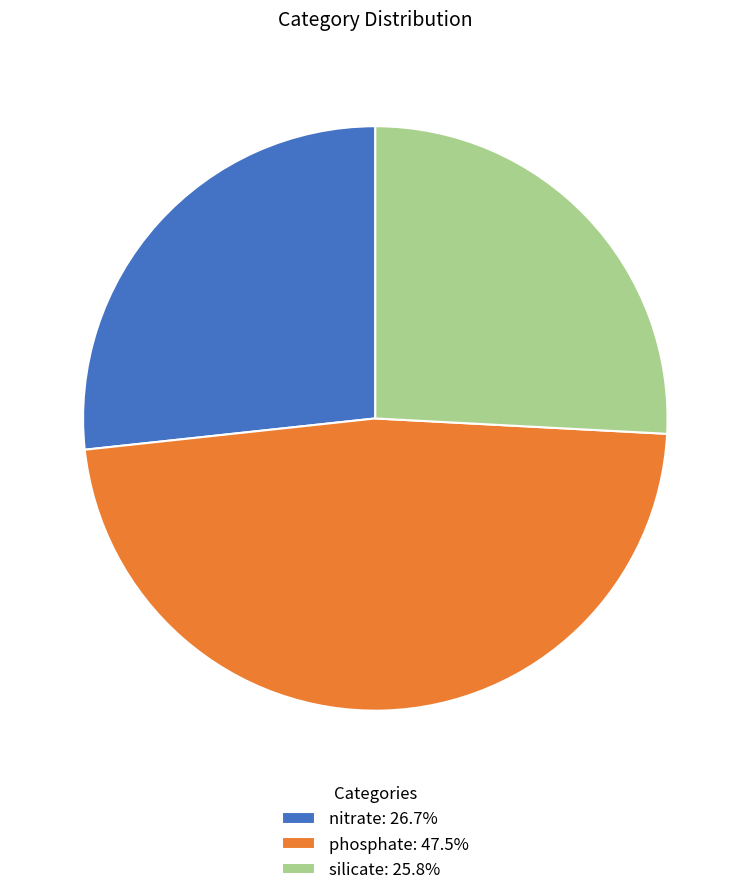

The phosphate slice represents 57% of the pie. True or false?

False